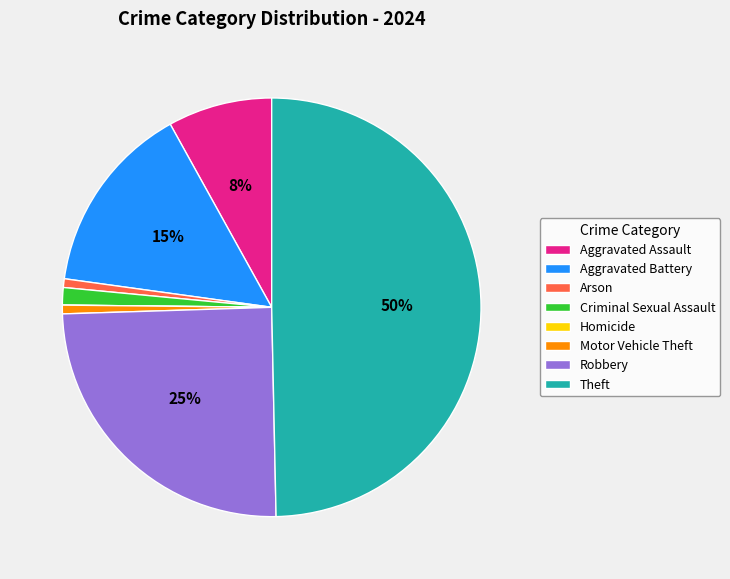

Is it true that Aggravated Assault is 8% of the pie?

True